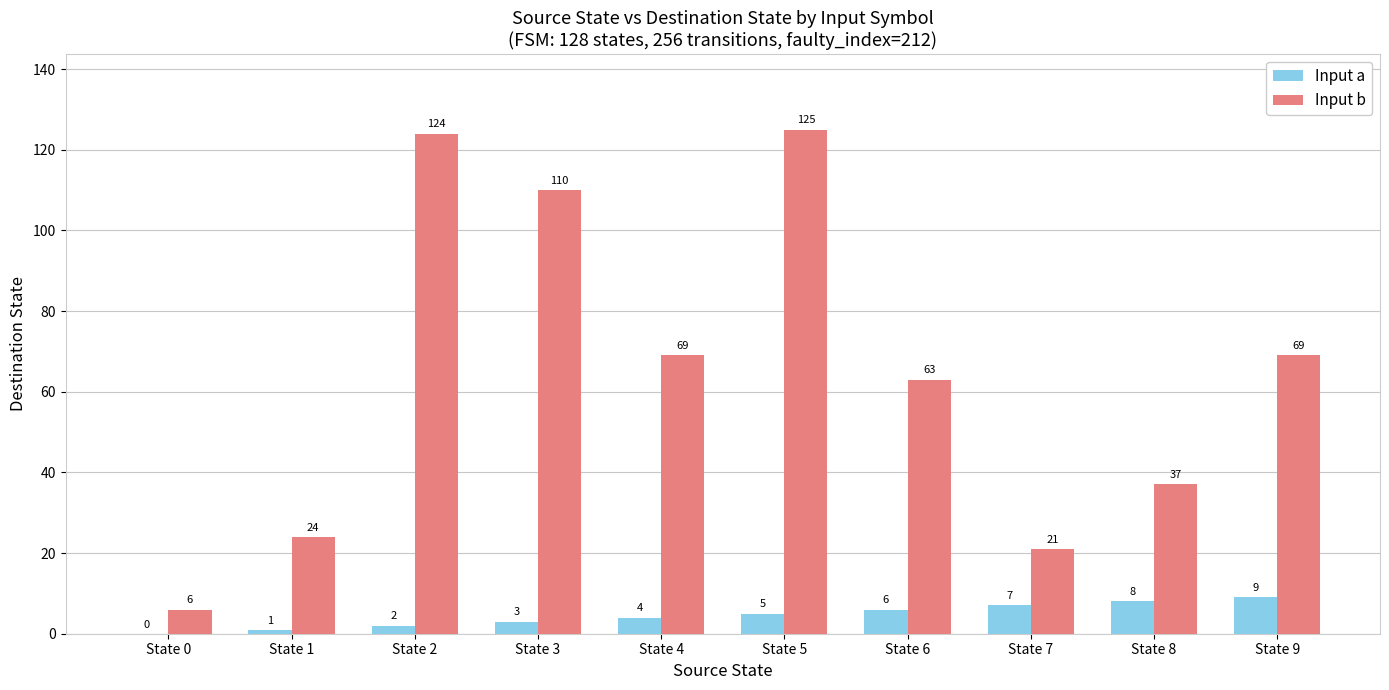

Which category has the highest value across all series?

State 5